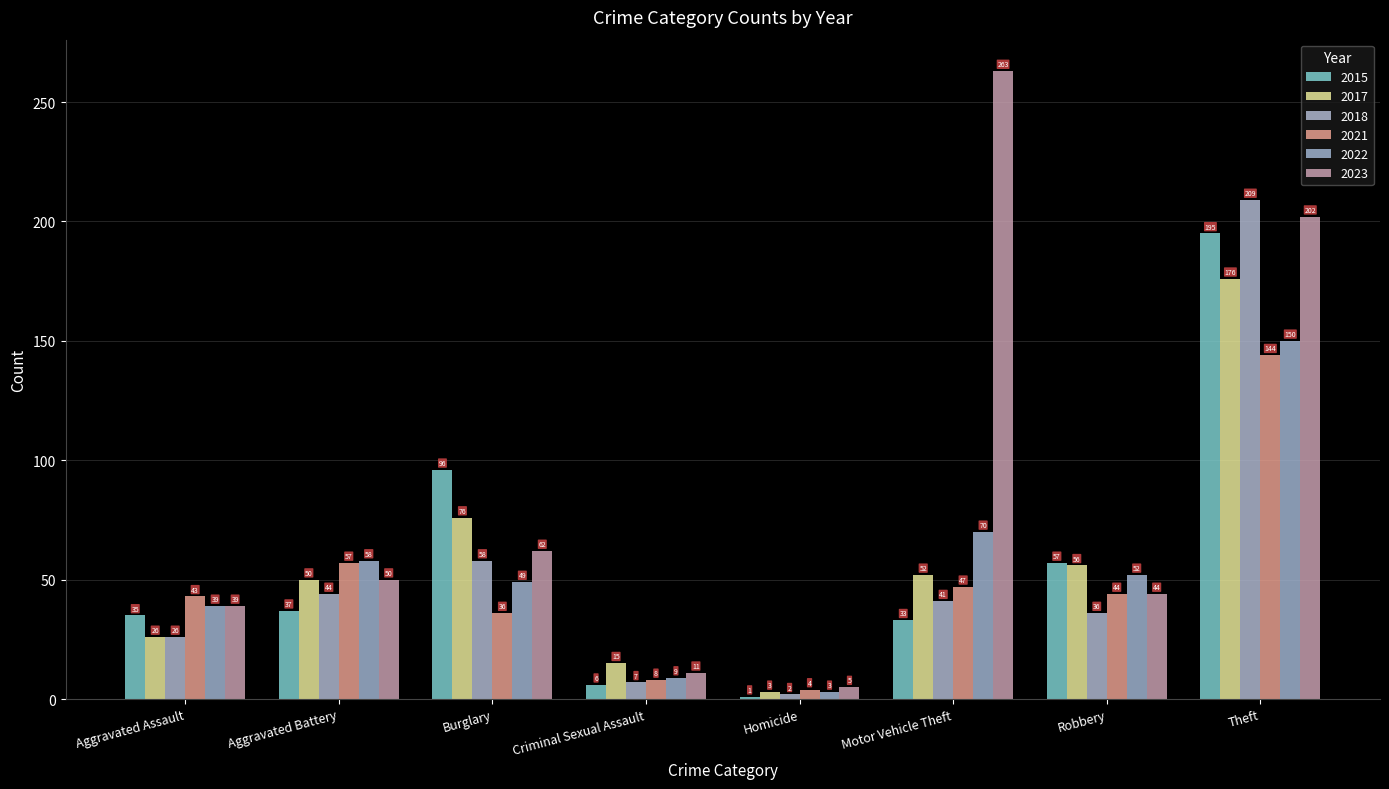

What is the difference between the maximum and second lowest values in the 2018 series?

202